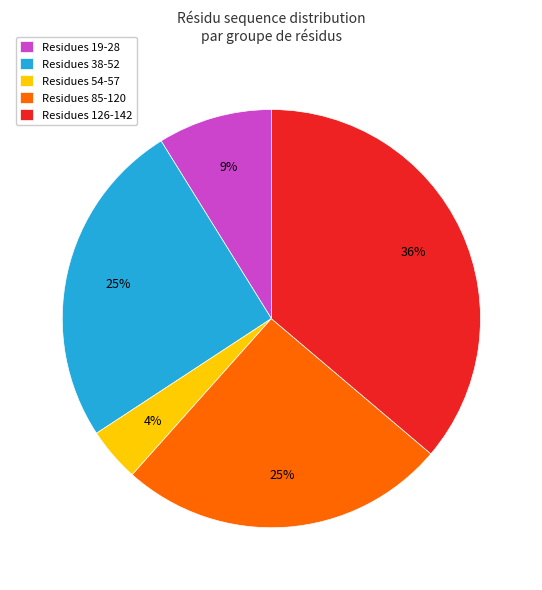

To the nearest percent, what is the difference between the largest and smallest slice percentages?

32%